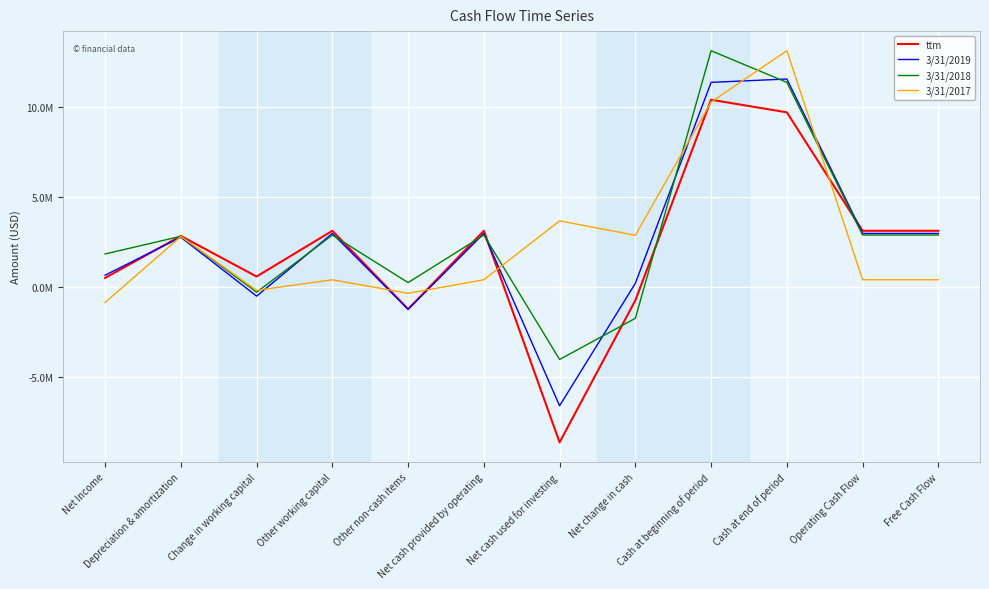

What is the total value across all series at Cash at beginning of period?

45141000